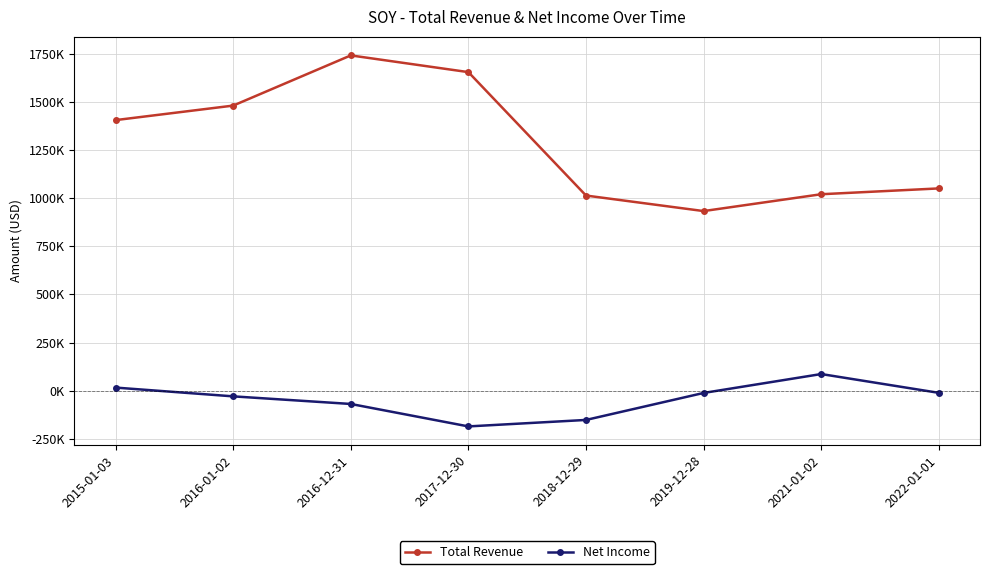

Which series changed the most between 2017-12-30 and 2022-01-01?

Total Revenue